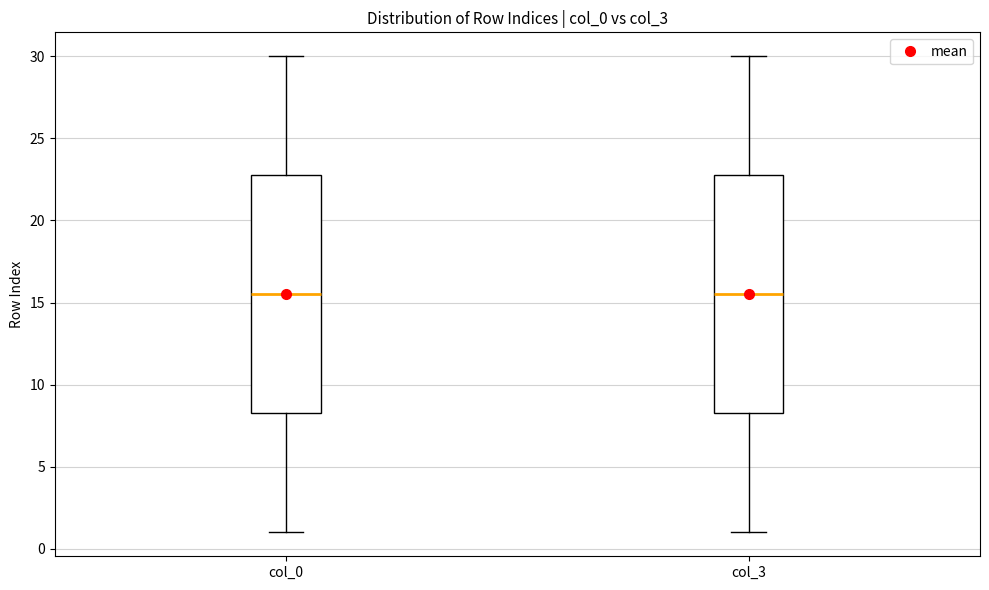

Where is the lower edge of the box for col_0 on the y-axis? The values are not printed on the chart, so give them approximately, as read against the axis.

8.5